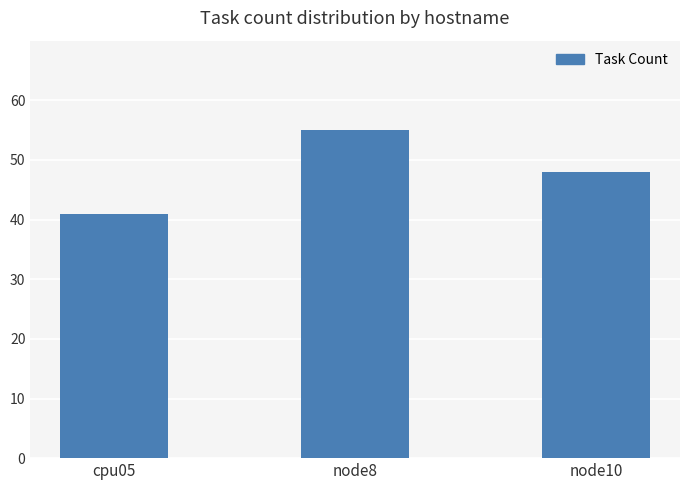

What is the difference between the values at node8 and node10?

7